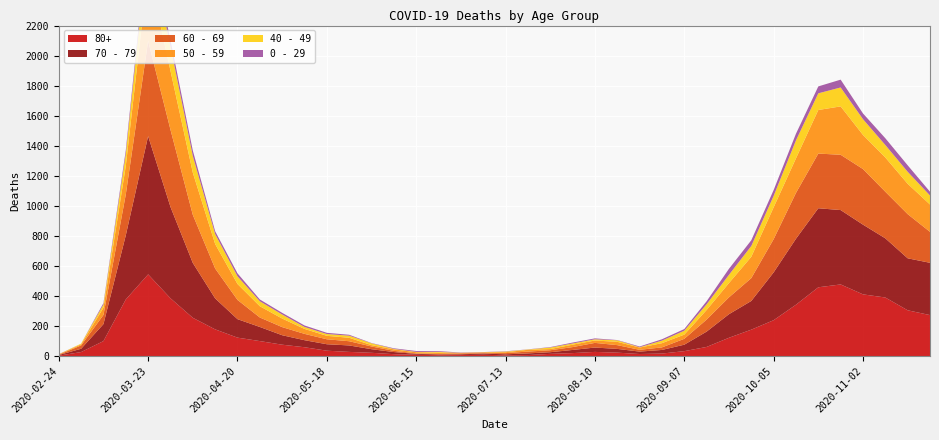

Reading right to left, extract all data points from this chart.

80+: 273	305	390	411	477	458	342	239	176	122	61	33	17	14	23	28	20	15	7	5	9	7	6	9	13	22	28	36	59	76	100	123	178	255	385	544	377	100	27	3
70 - 79: 348	346	394	464	495	526	439	318	191	157	102	43	24	16	25	29	21	11	11	7	8	5	5	6	14	24	43	43	47	63	94	123	206	365	608	920	427	113	22	4
60 - 69: 206	294	310	370	368	364	305	221	152	112	80	39	17	12	25	31	19	13	12	8	3	6	3	3	8	18	28	33	42	54	63	128	199	320	514	634	272	61	22	2
50 - 59: 182	202	228	227	322	290	230	212	142	95	64	28	28	15	22	16	16	8	12	6	5	3	9	8	10	9	23	23	33	57	75	106	163	281	392	475	190	48	7	3
40 - 49: 60	80	83	105	126	111	120	76	72	55	38	26	17	2	10	8	8	10	2	4	1	1	5	2	3	12	14	12	13	27	33	51	66	111	163	183	79	21	5	0
0 - 29: 25	43	45	38	52	46	44	39	38	40	20	11	9	5	2	6	6	3	1	2	1	2	5	6	4	2	6	8	10	11	12	20	19	36	42	47	25	10	0	1